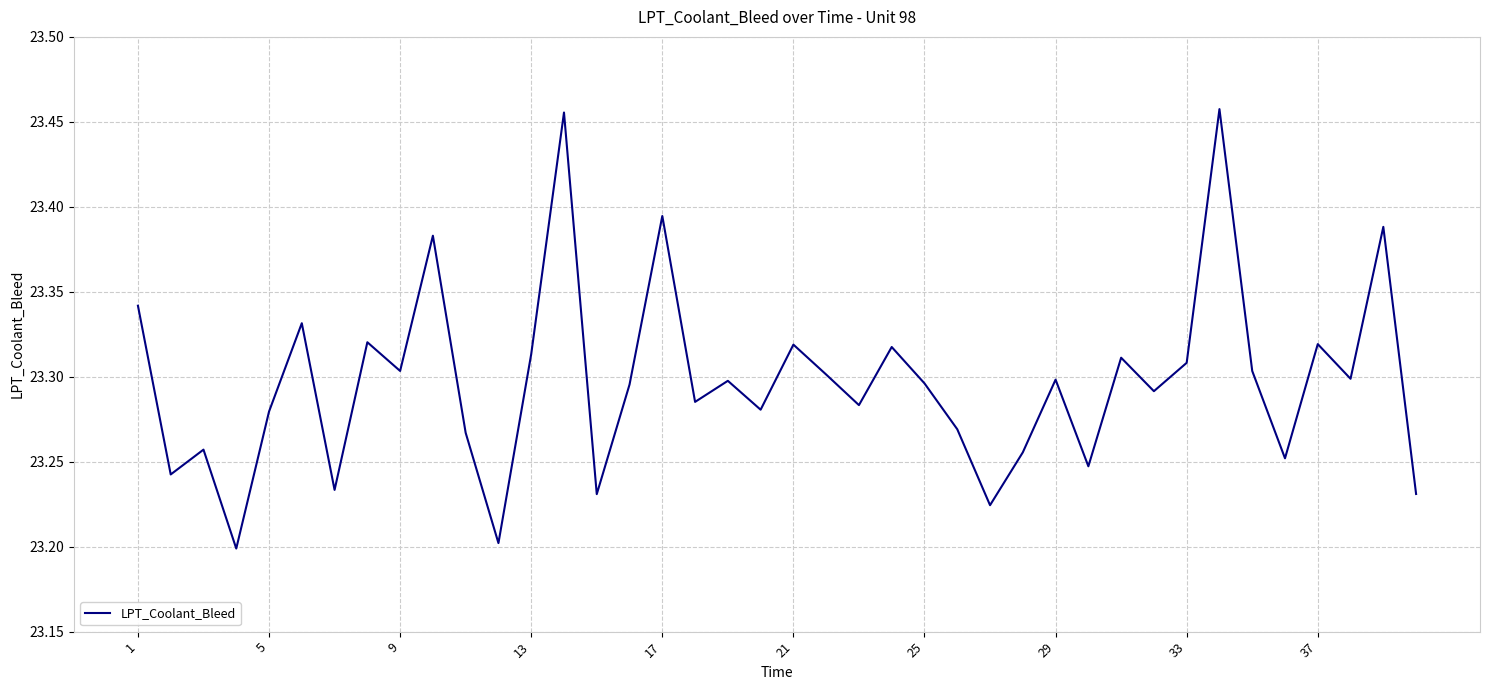

The chart shows a value of 10.4 at 5. True or false?

False